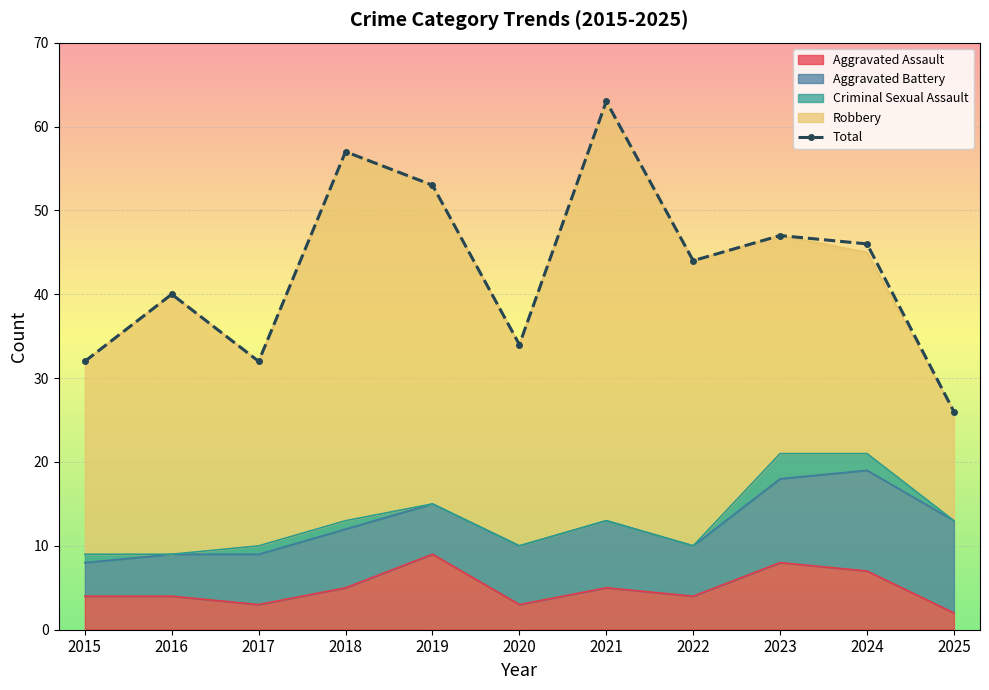

Which has a higher value, 2023 or 2024?

2023